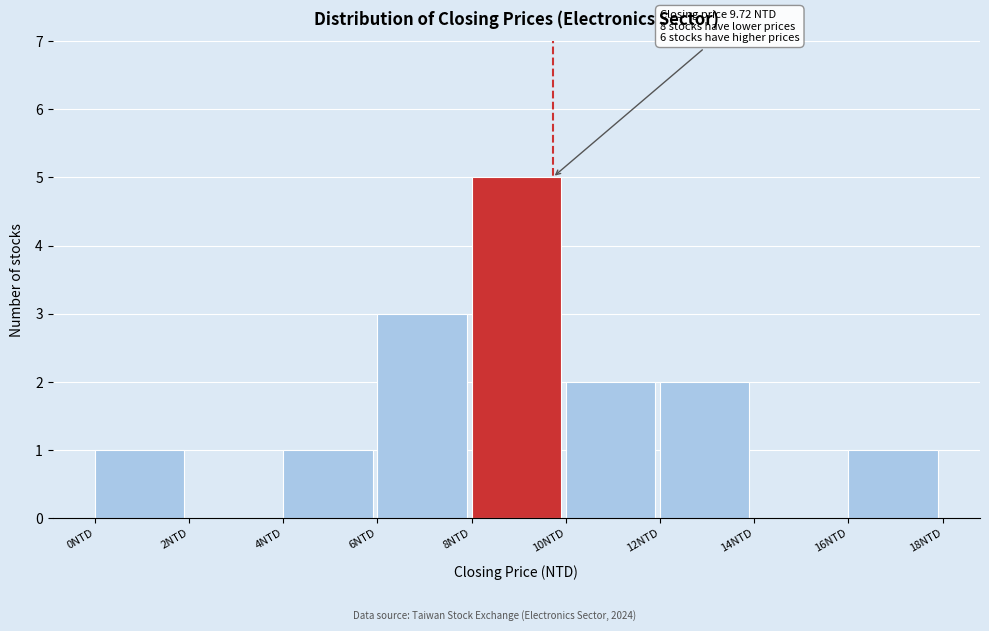

Over which range of the x-axis is the bar tallest?

8 to 10